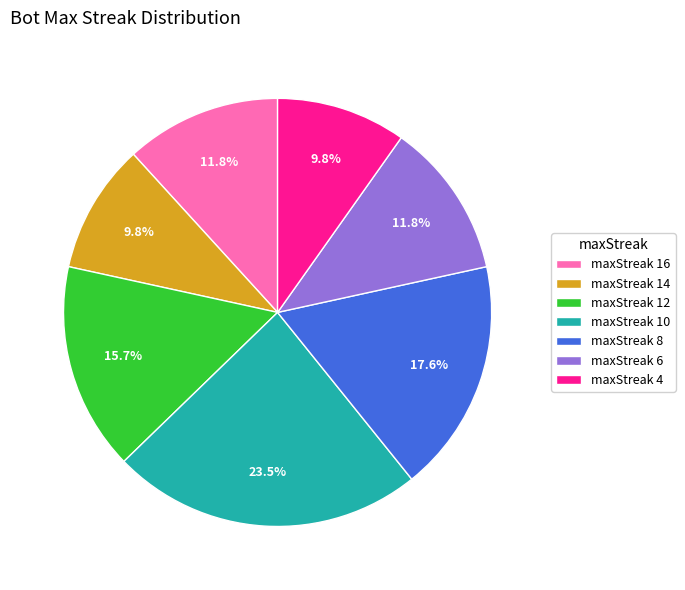

Which category has the biggest portion of the pie?

maxStreak 10